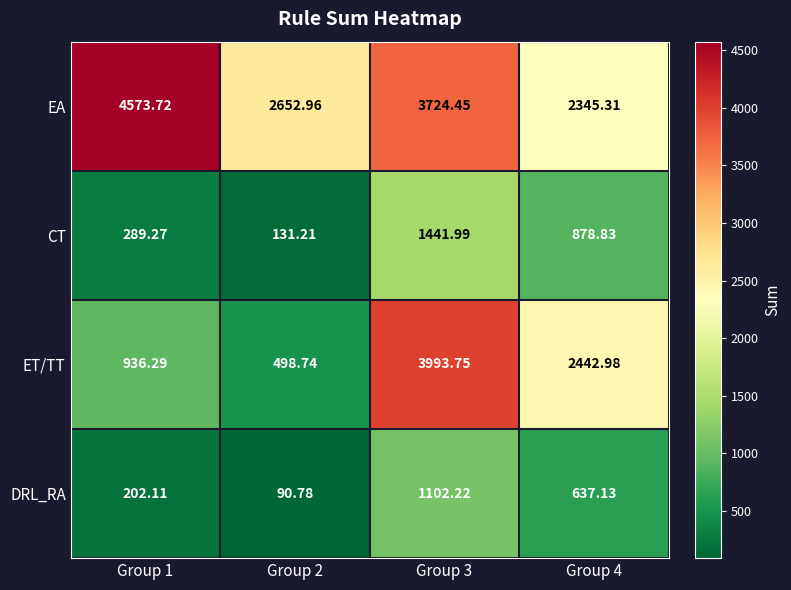

Is the value of DRL_RA at Group 4 greater than the value of ET/TT at Group 1?

No